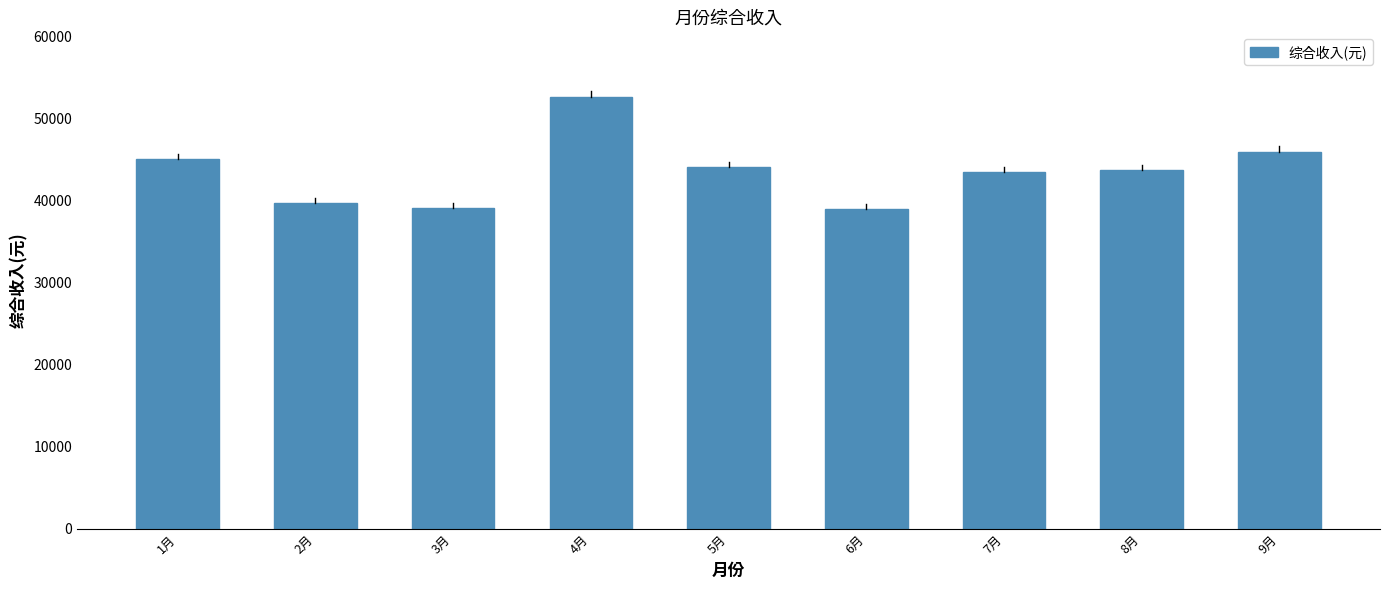

Where is the data nearest to the value 45767?

9月